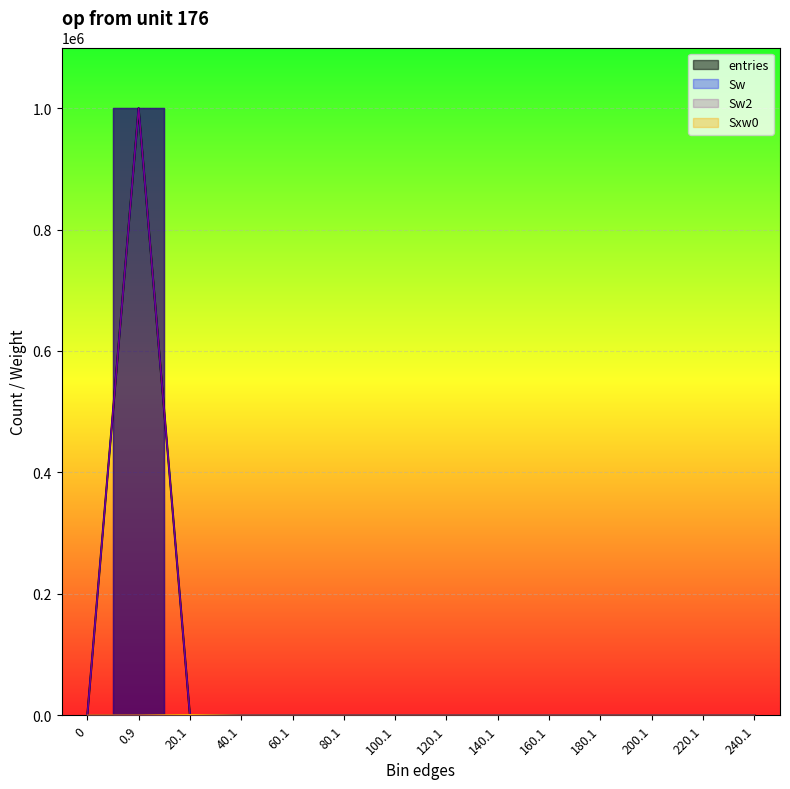

What are all the series names shown in the legend?

entries, Sw, Sw2, Sxw0